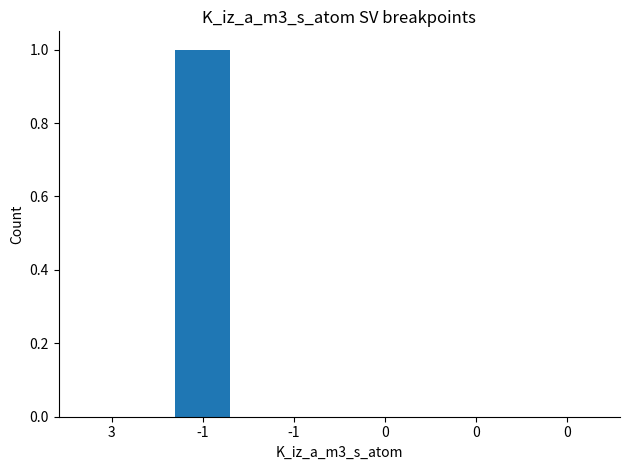

Is it true that the value at -1 is -1?

False